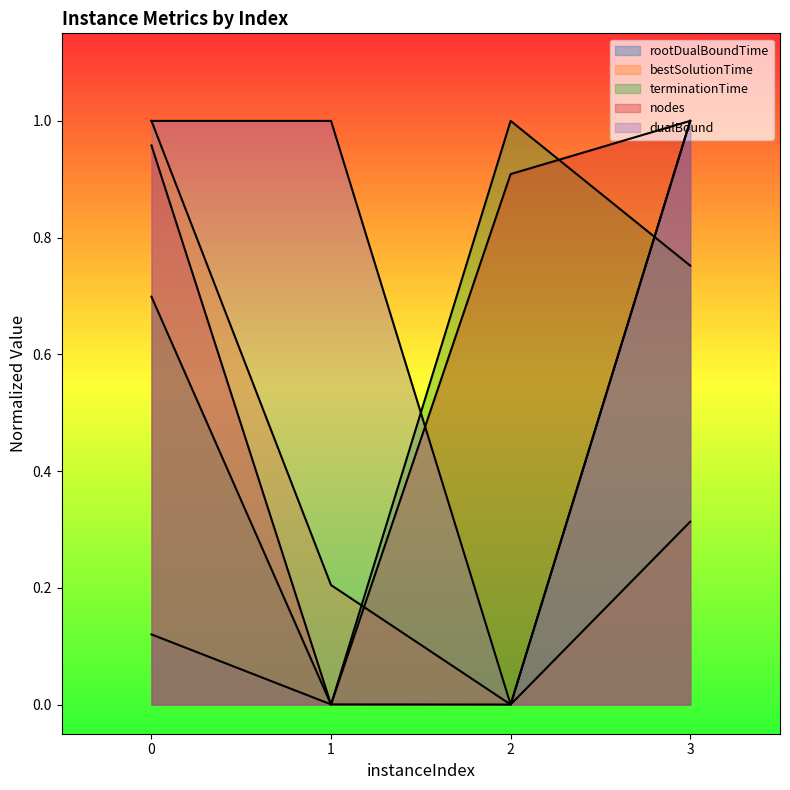

Where is the first local minimum for dualBound?

2